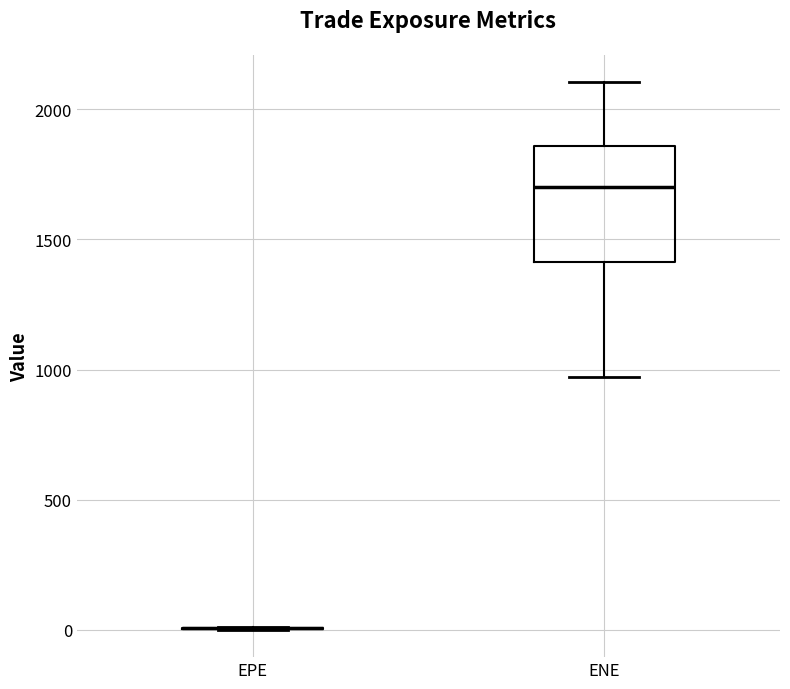

Reading left to right, read every box against the y-axis: the position of its median line, the range the box covers, and the ends of its whiskers. The values are not printed on the chart, so give them approximately, as read against the axis.

EPE: box collapsed to a line at 0, whiskers 0 to 0
ENE: median 1700, box 1400 to 1850, whiskers 950 to 2100